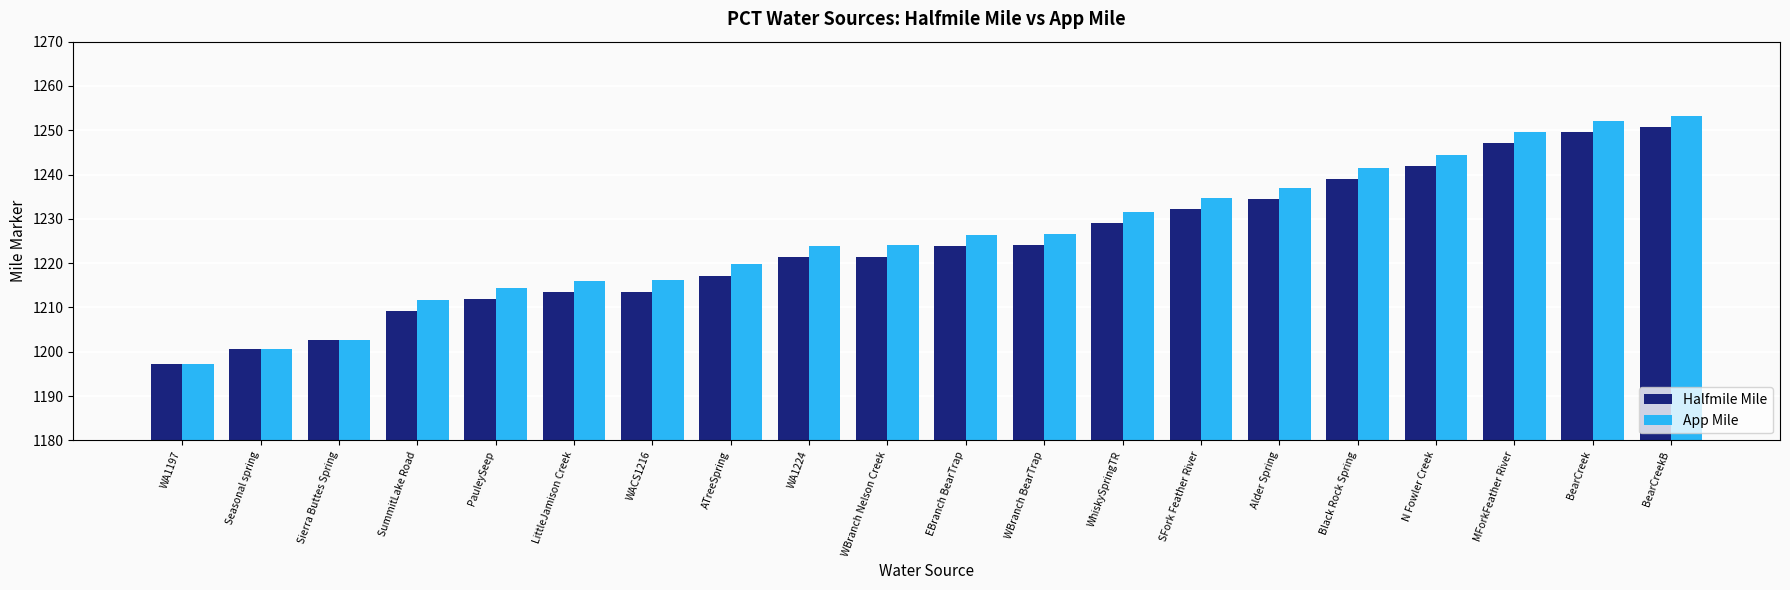

How many bars are there in total?

40